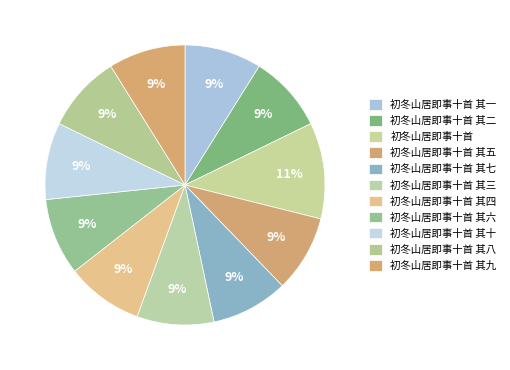

To the nearest percent, what is the combined percentage of 初冬山居即事十首 其七 and 初冬山居即事十首 其八?

18%